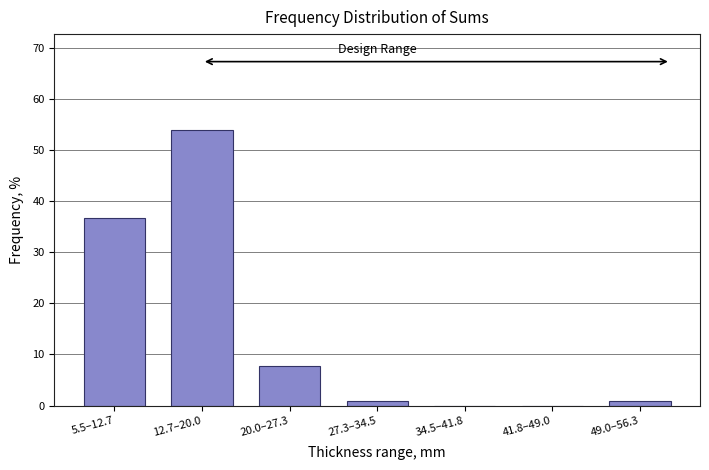

Reading left to right, list all the values displayed in this chart.

5.5–12.7=36.8	12.7–20.0=53.8	20.0–27.3=7.7	27.3–34.5=0.9	34.5–41.8=0.0	41.8–49.0=0.0	49.0–56.3=0.9